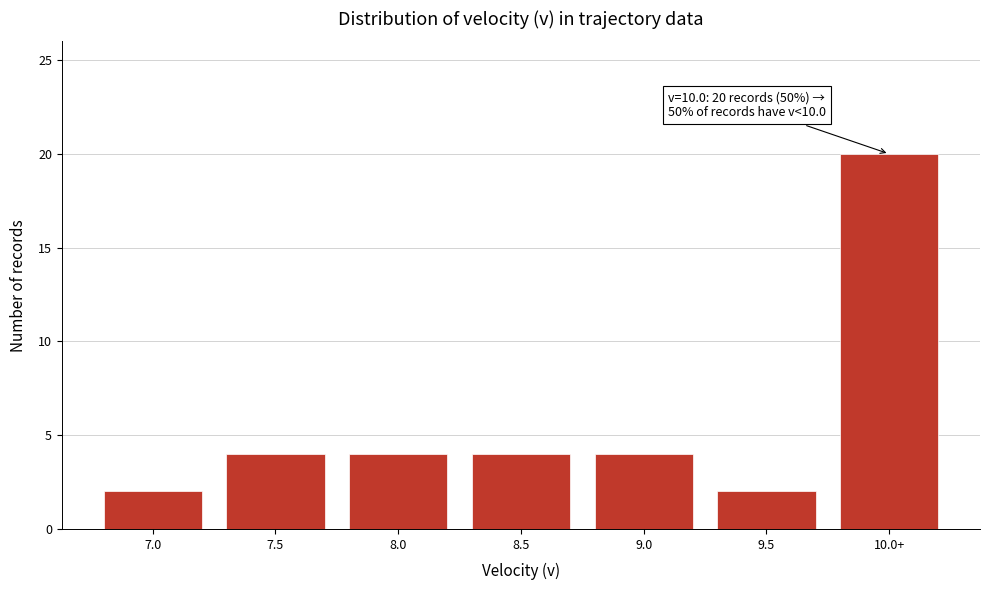

Reading left to right, list all the values displayed in this chart.

7.0=2	7.5=4	8.0=4	8.5=4	9.0=4	9.5=2	10.0+=20